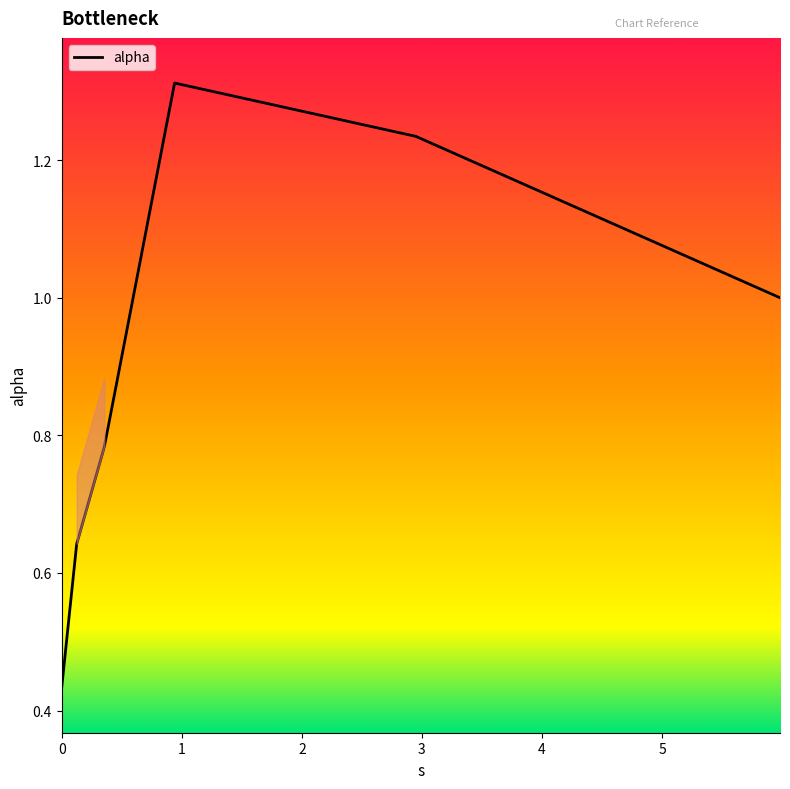

What is the sum of all values?

5.4